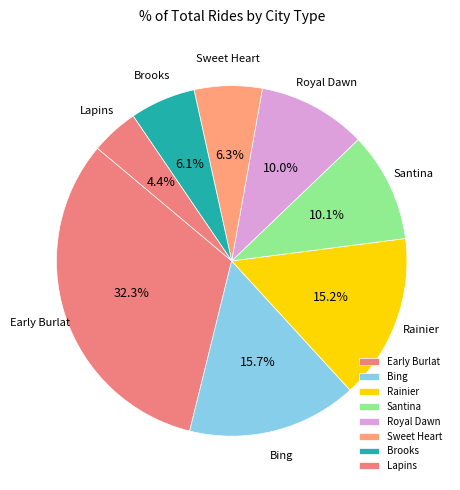

What portion of the pie excludes Early Burlat?

67.7%